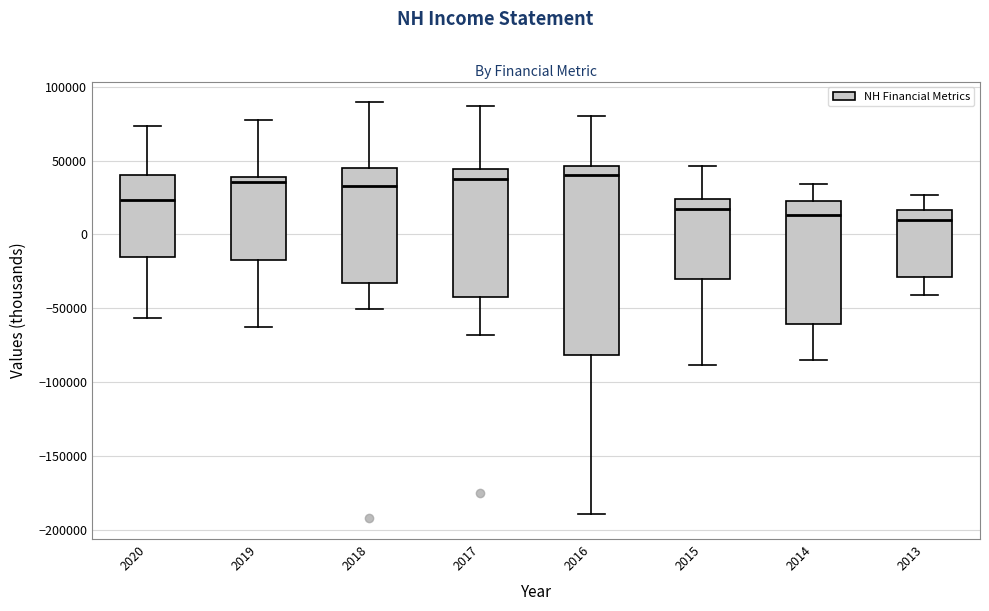

Where is the lower edge of the box at x = 2020 on the y-axis? The values are not printed on the chart, so give them approximately, as read against the axis.

-15000